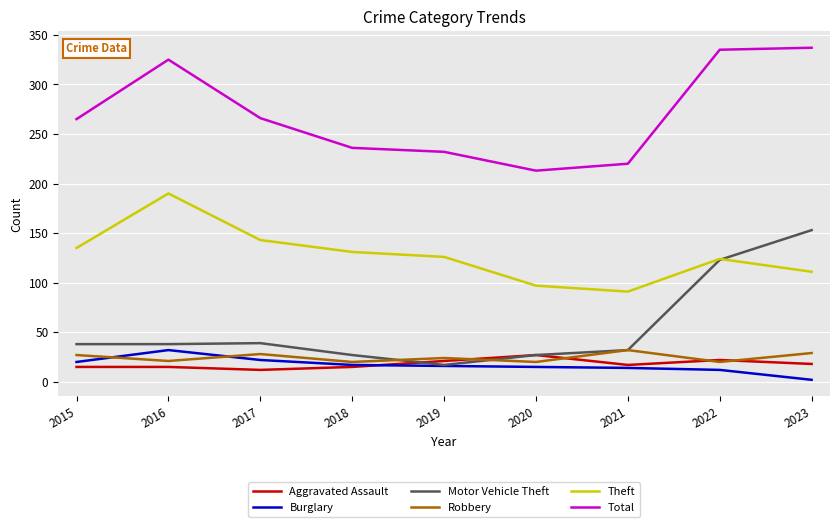

Is the value of Aggravated Assault at 2017 greater than the value of Theft at 2016?

No